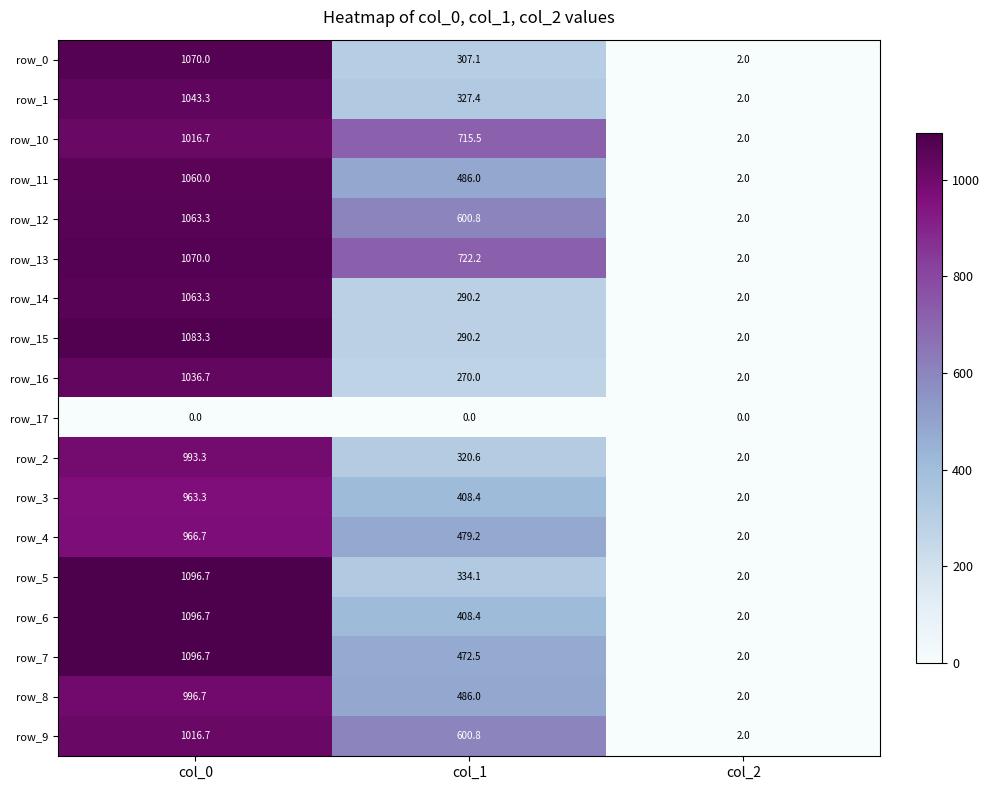

At how many categories does at least one series exceed 906?

1